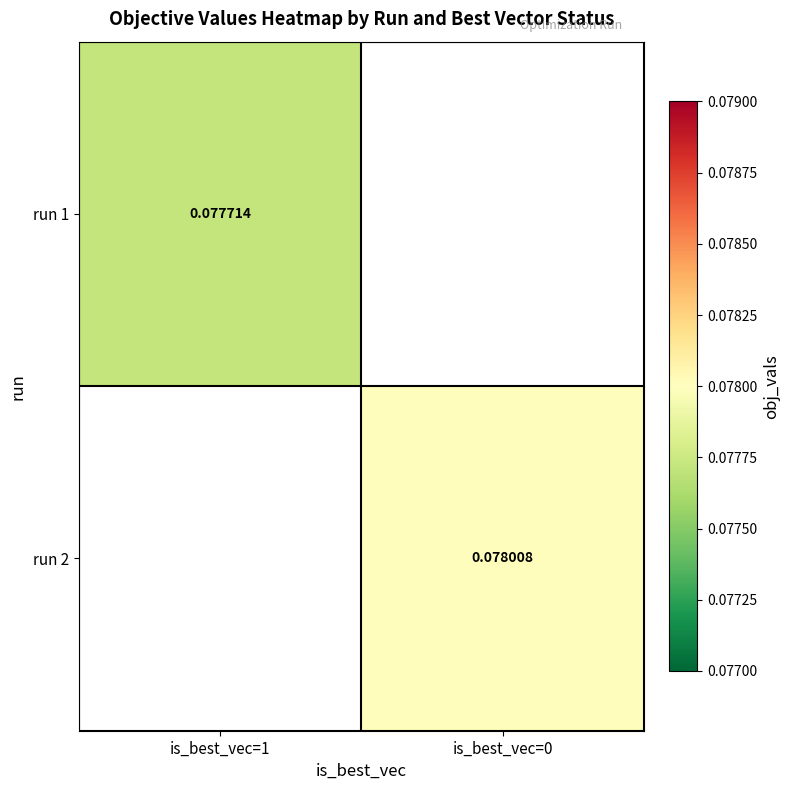

Which category has the highest value across all series?

is_best_vec=0